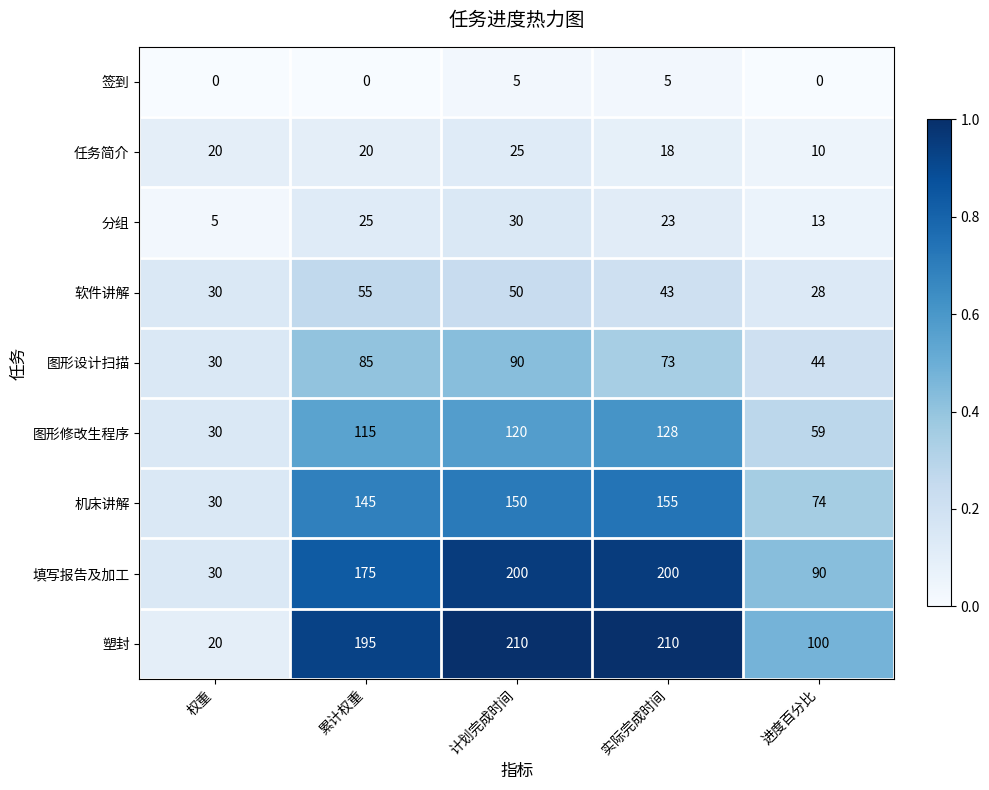

Where does the 图形设计扫描 series first go above 73?

累计权重